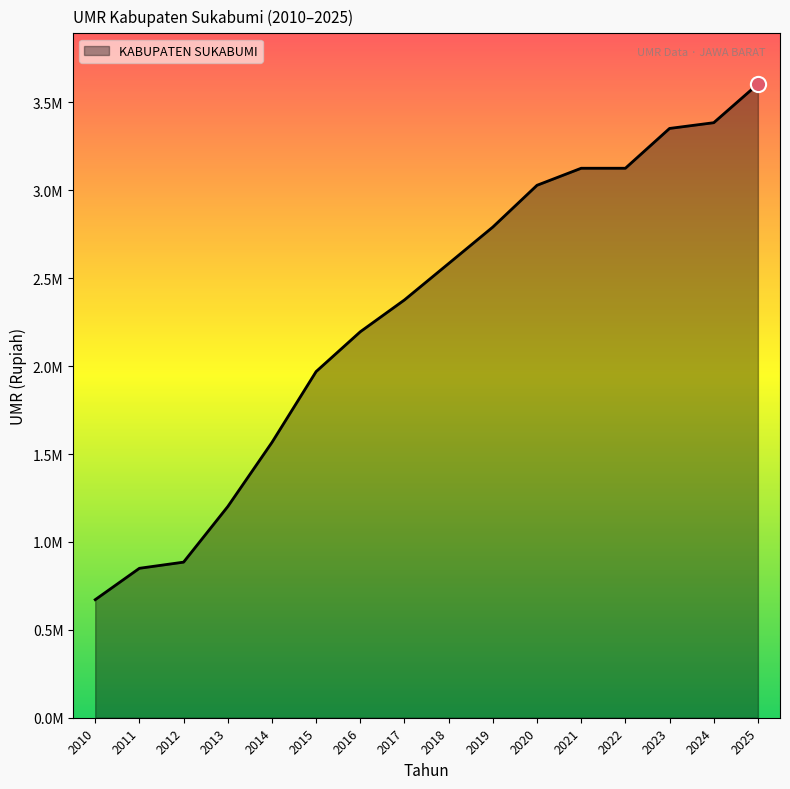

Which has a higher value, 2019 or 2014?

2019